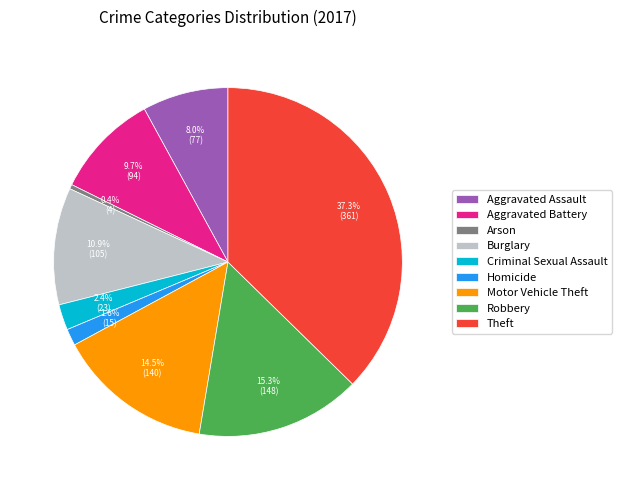

To the nearest percent, what percentage of the pie is Burglary?

11%